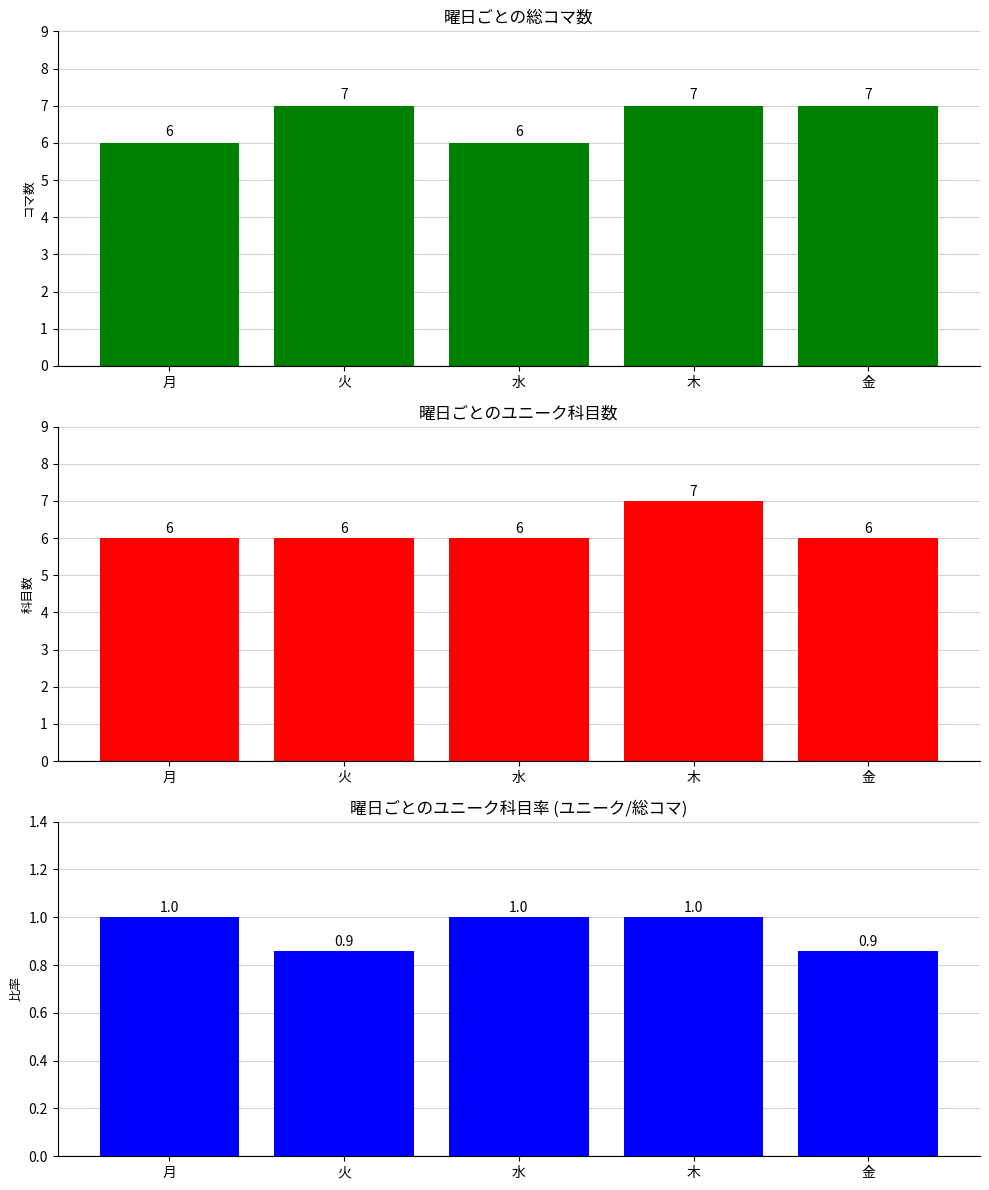

What is the difference between the second highest and minimum values in the ユニーク率 series?

0.1